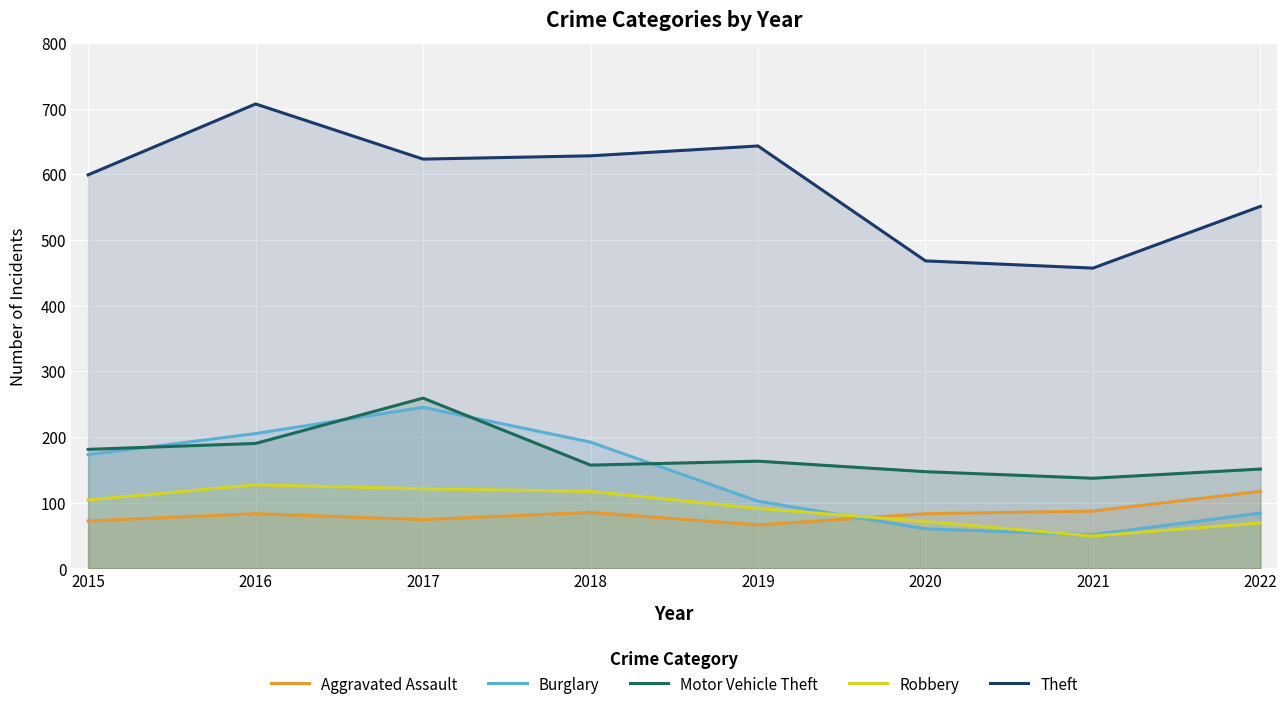

Between 2017 and 2022, which series saw the biggest shift?

Burglary